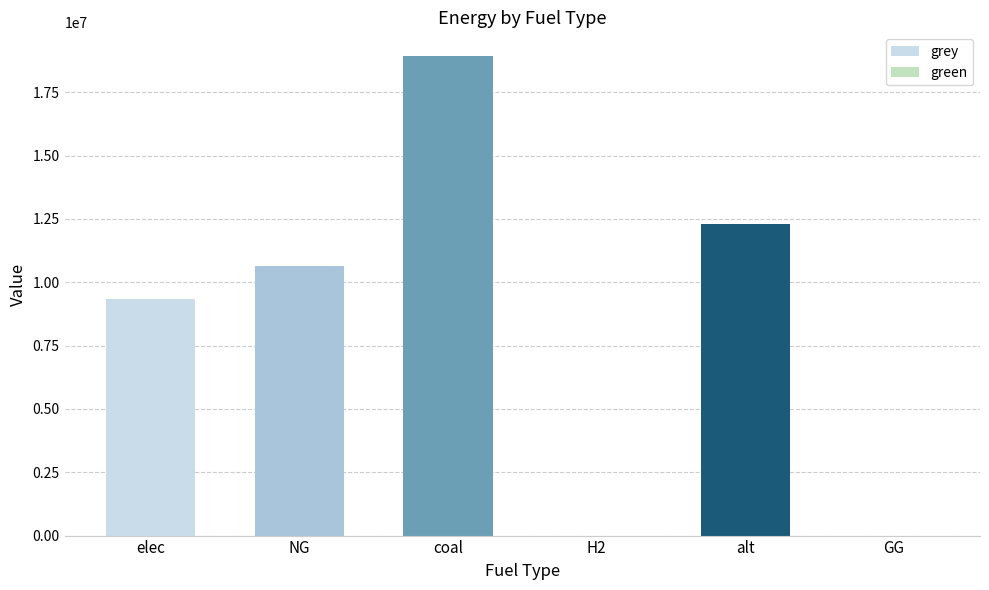

Which label corresponds to the largest value in the chart?

coal